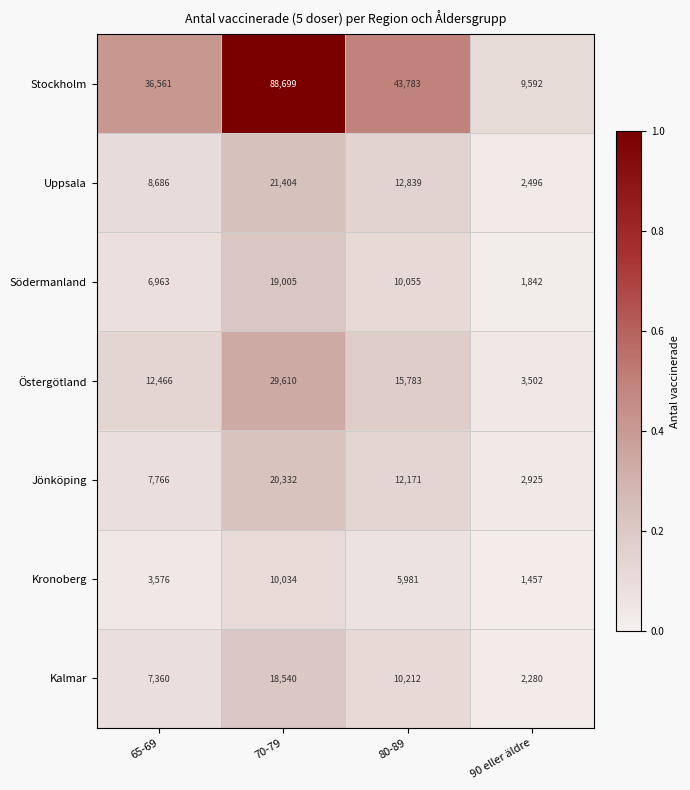

What is the spread (max minus min) of values at 80-89?

37802